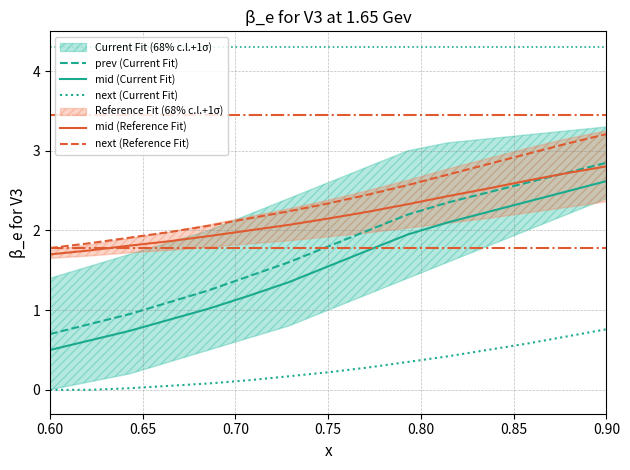

What is the value of the mid (Current Fit) point at the 7th from the left?

1.4